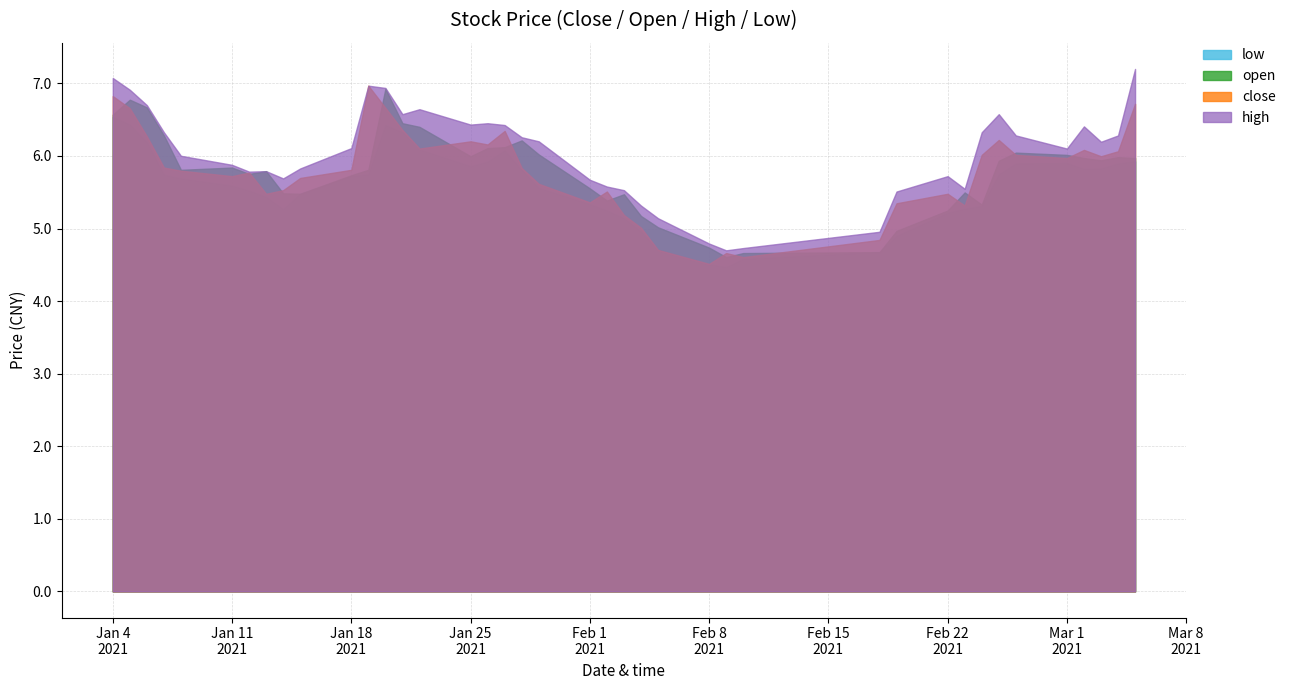

What is the label of the 32nd point from the left?

2021-02-23